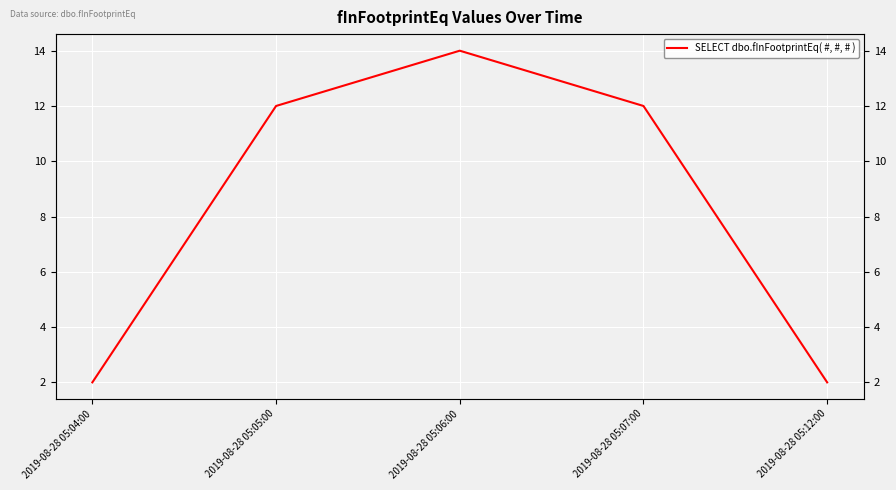

Does the chart display data point markers on the line(s)?

No